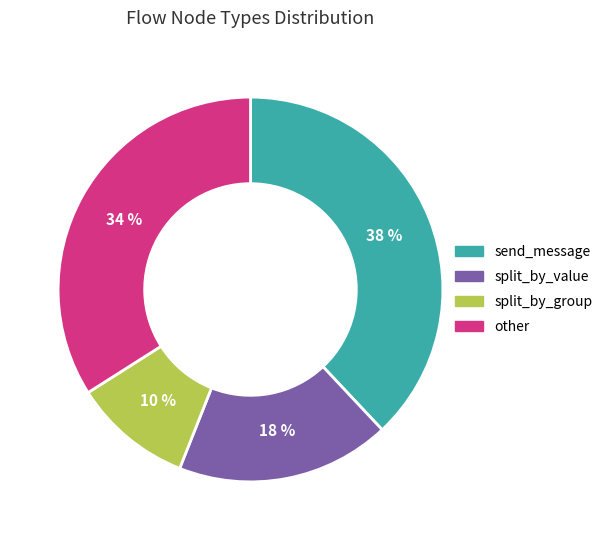

To the nearest percent, what is the average slice percentage?

25%